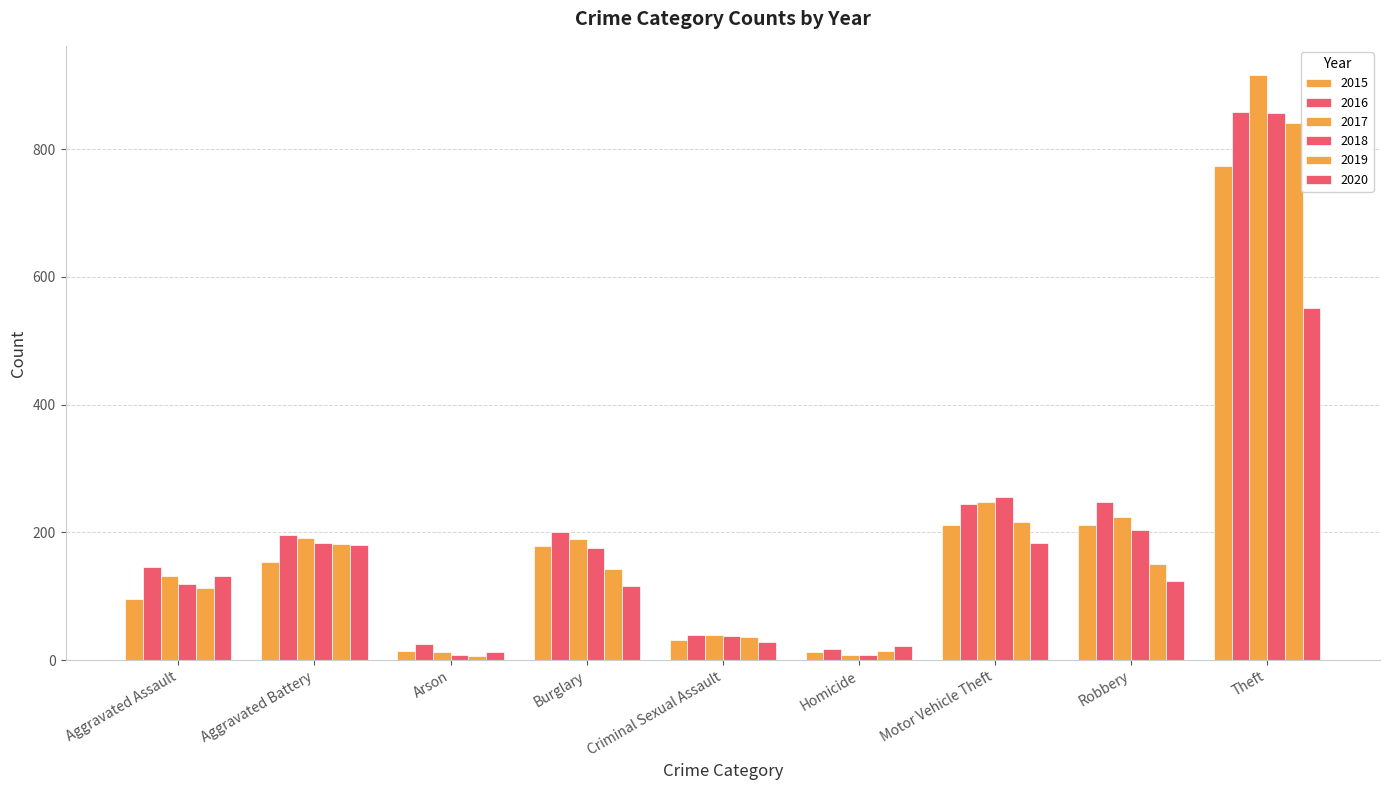

What is the highest value of the 2019 series?

841